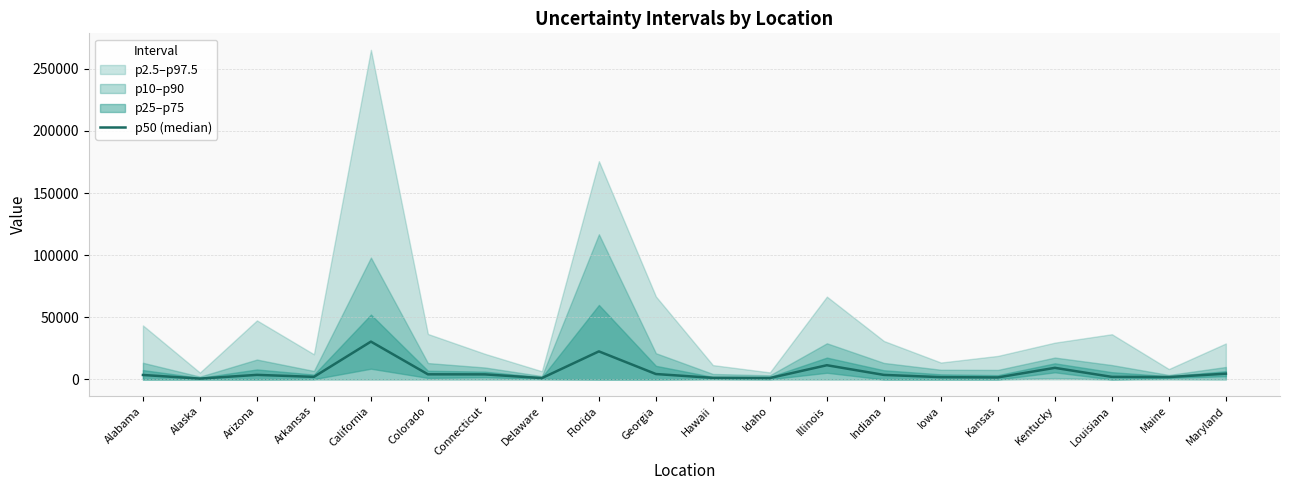

Between California and Alabama, which is larger?

California